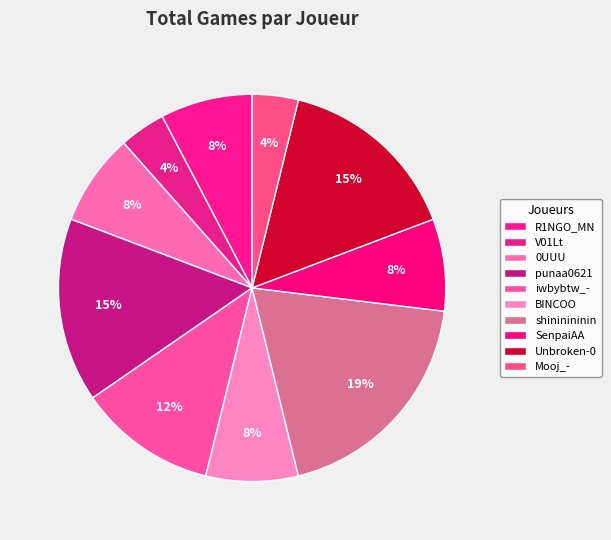

True or false: V01Lt accounts for 4% of the total.

True